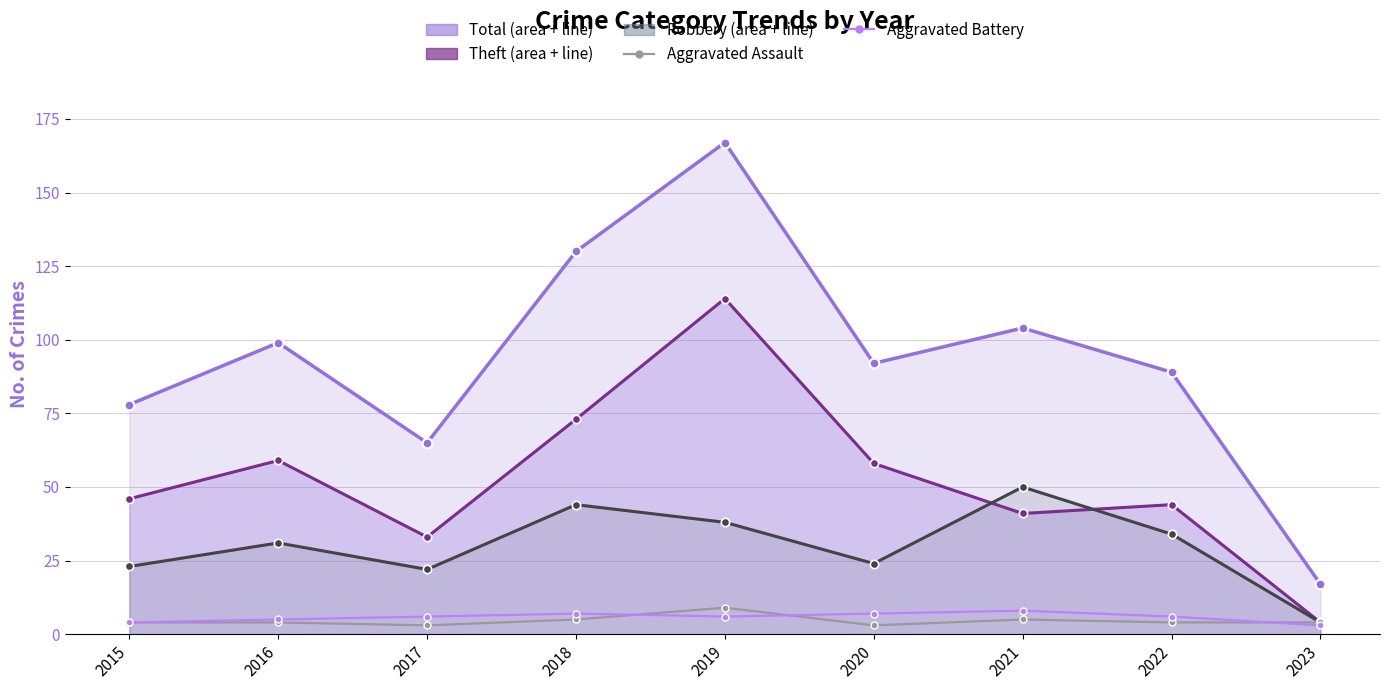

True or false: Aggravated Battery and Aggravated Assault intersect in this chart.

True